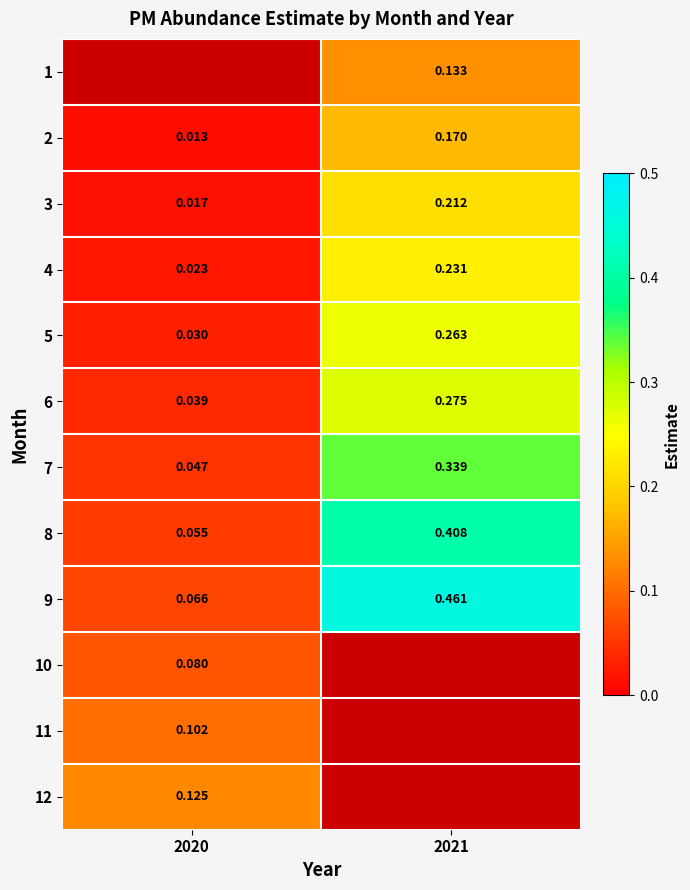

Is the value of 7 at 2021 greater than the value of 5 at 2021?

Yes